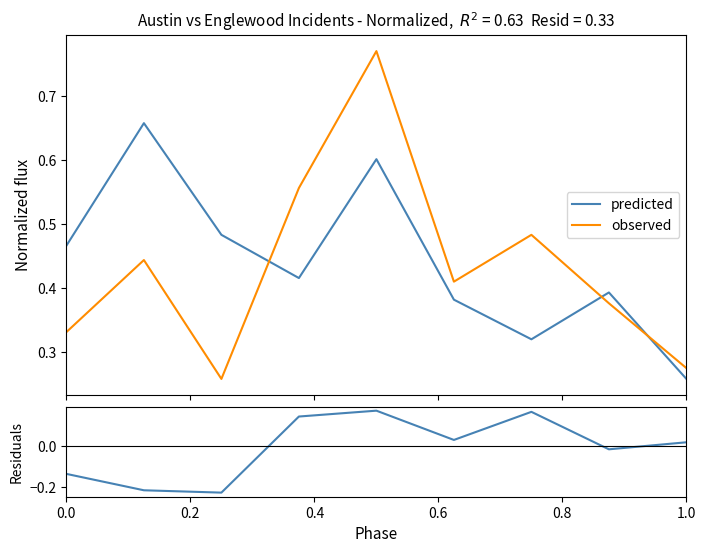

Reading left to right, list all the values displayed in this chart.

predicted: 0.5	0.7	0.5	0.4	0.6	0.4	0.3	0.4	0.3
observed: 0.3	0.4	0.3	0.6	0.8	0.4	0.5	0.4	0.3
residuals: -0.1	-0.2	-0.2	0.1	0.2	0.0	0.2	-0.0	0.0